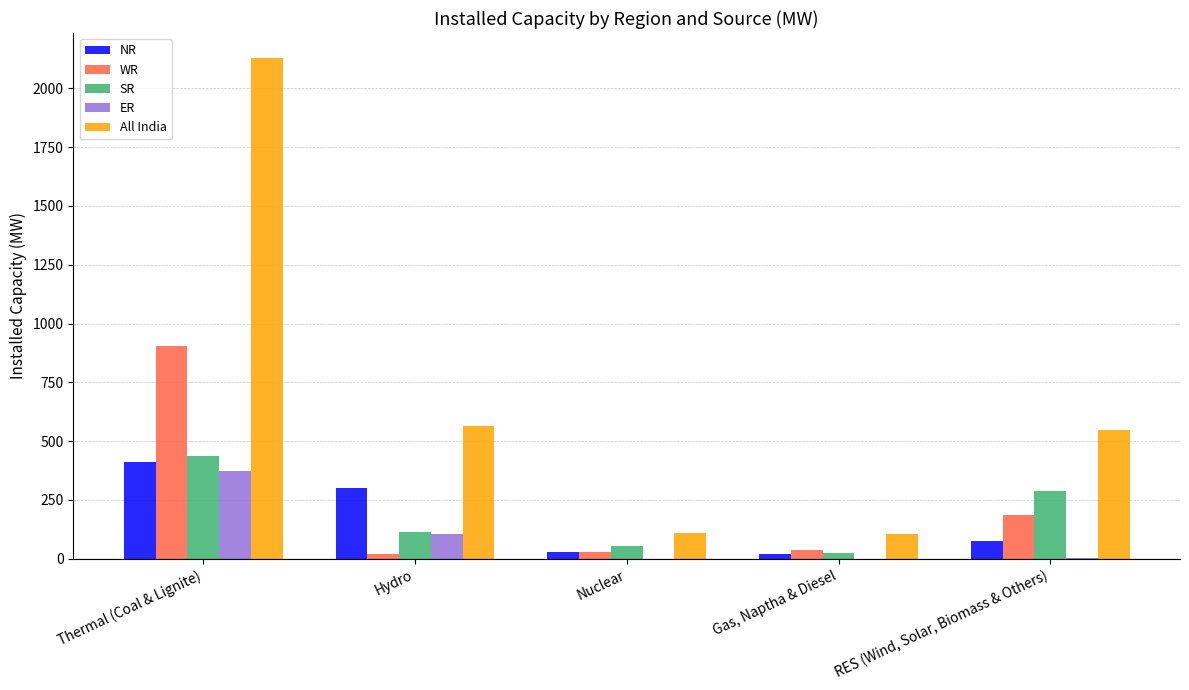

Read the ER value at RES (Wind, Solar, Biomass & Others).

1